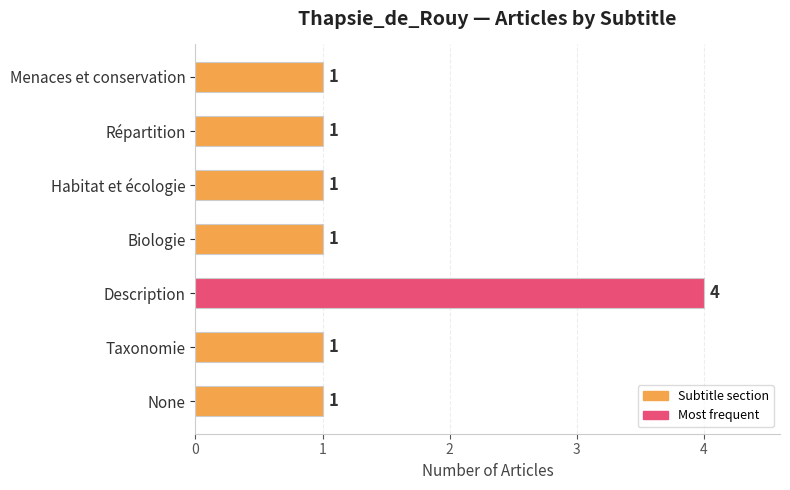

True or false: the data shows 0 at Taxonomie.

False